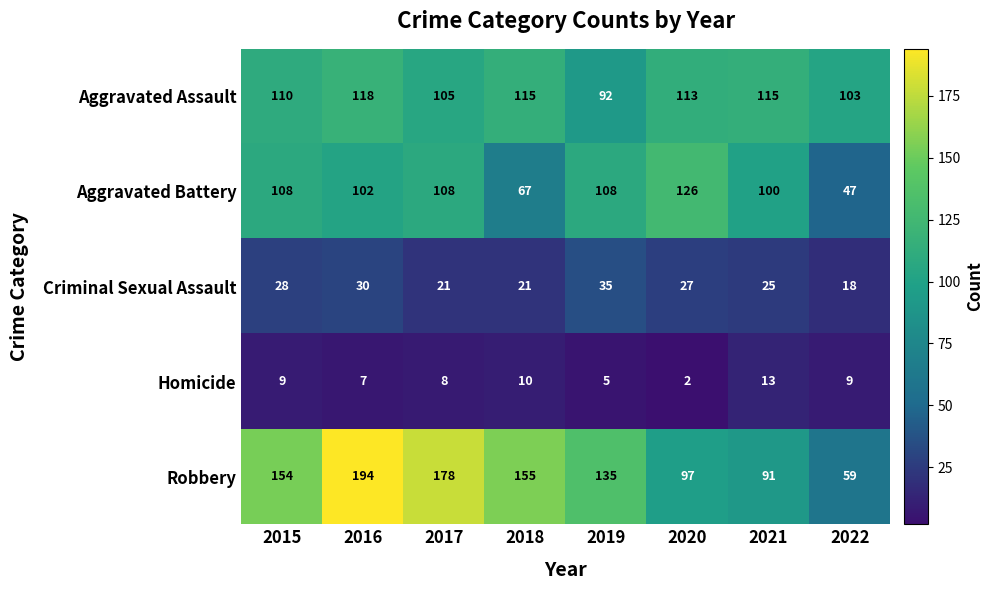

Which category has the highest value across all series?

2016